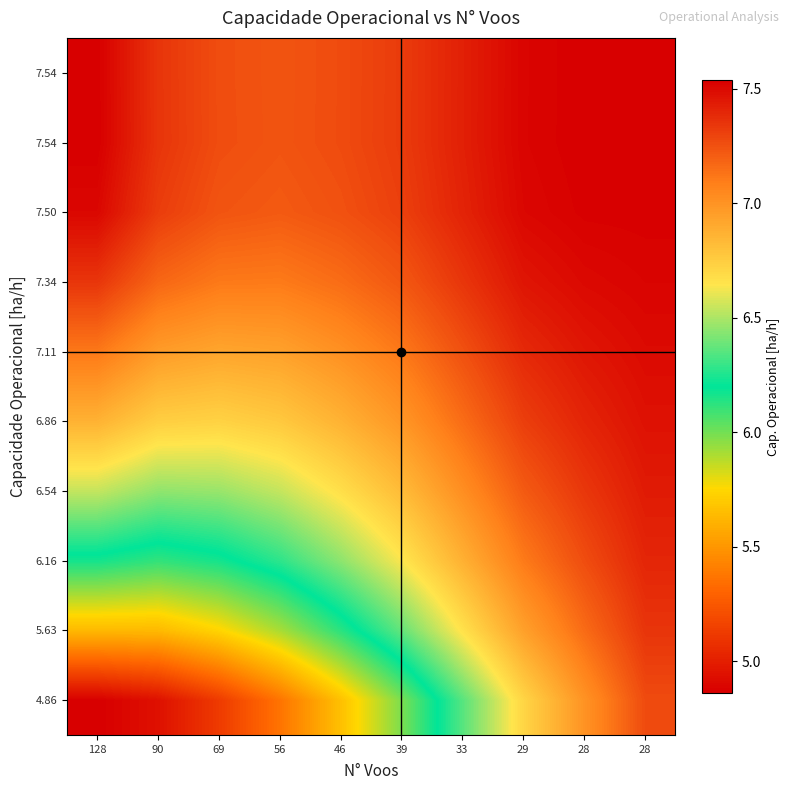

What is the difference between the highest and lowest values at 46?

1.6